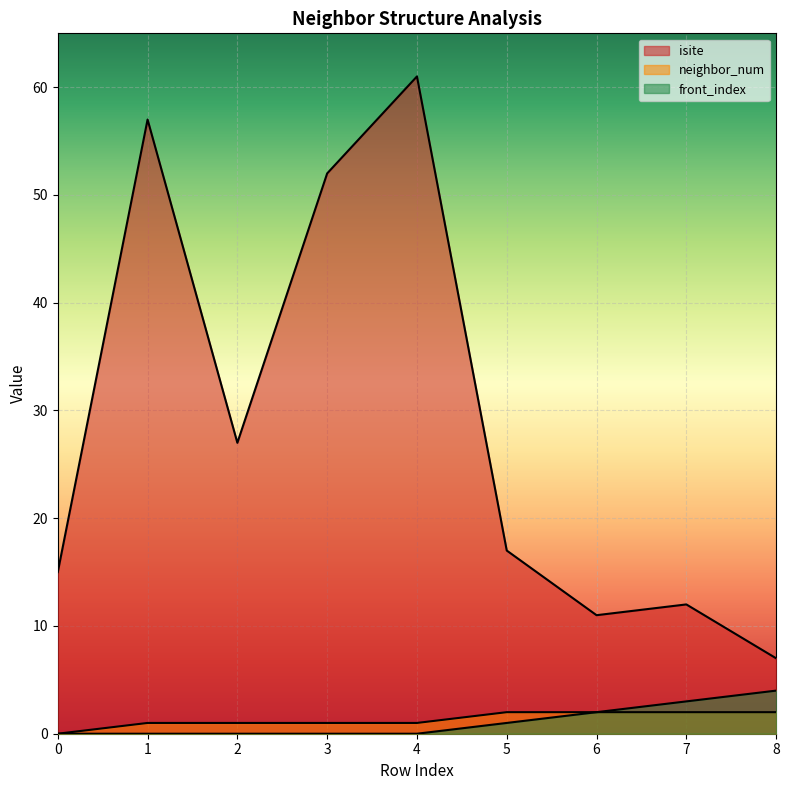

What is the difference between the highest and lowest values at 7?

10